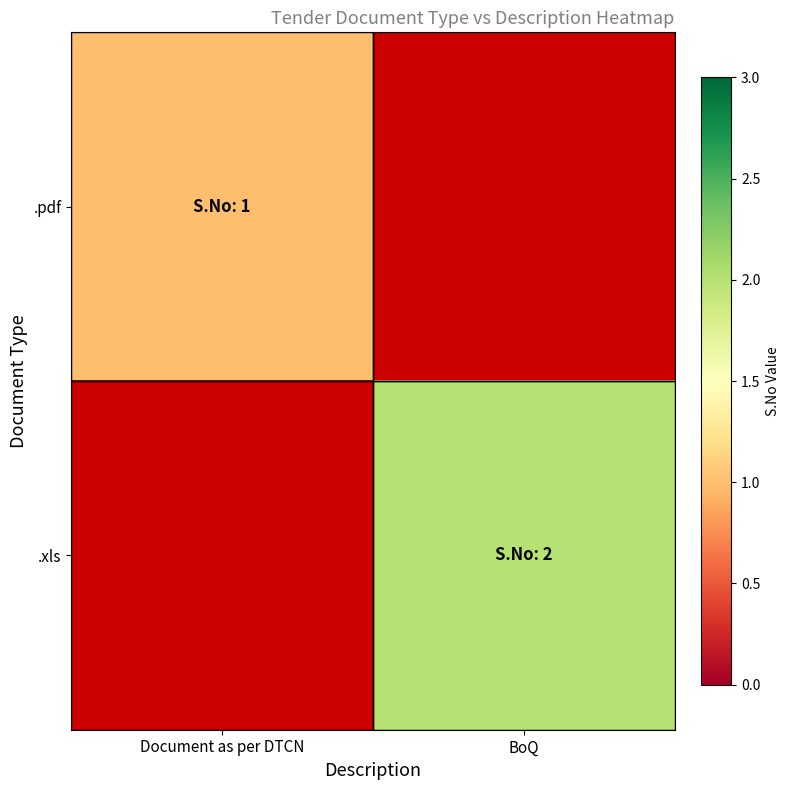

At how many categories does at least one series exceed 1?

1